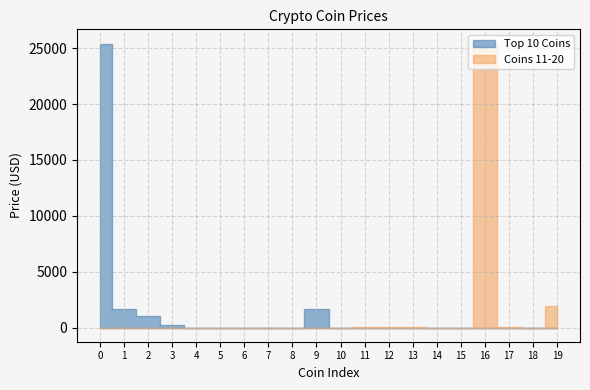

Does the chart have visible grid lines?

Yes